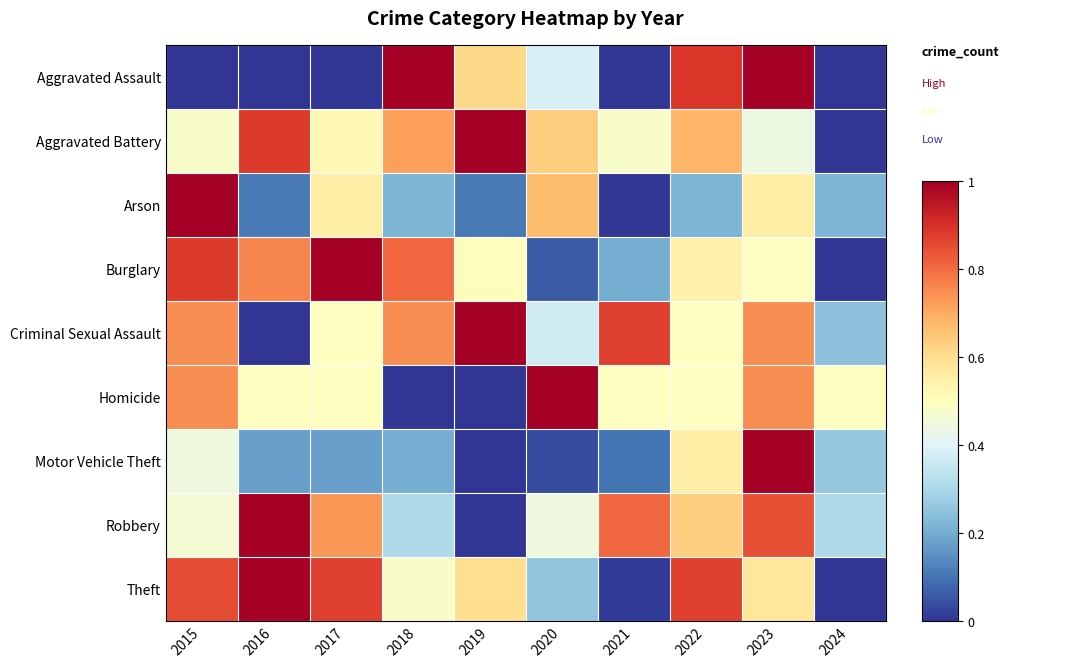

Which has a higher value, 2015 or 2018?

2018